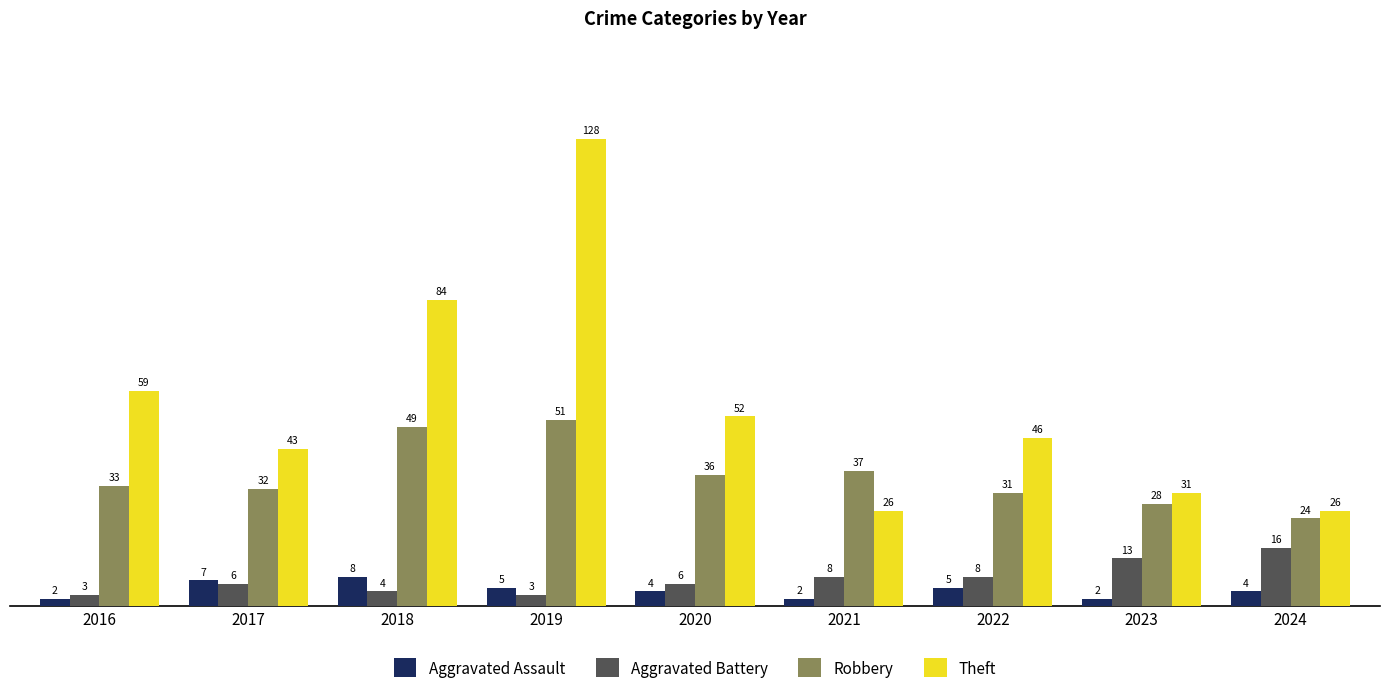

At which label does Theft first exceed 46?

2016